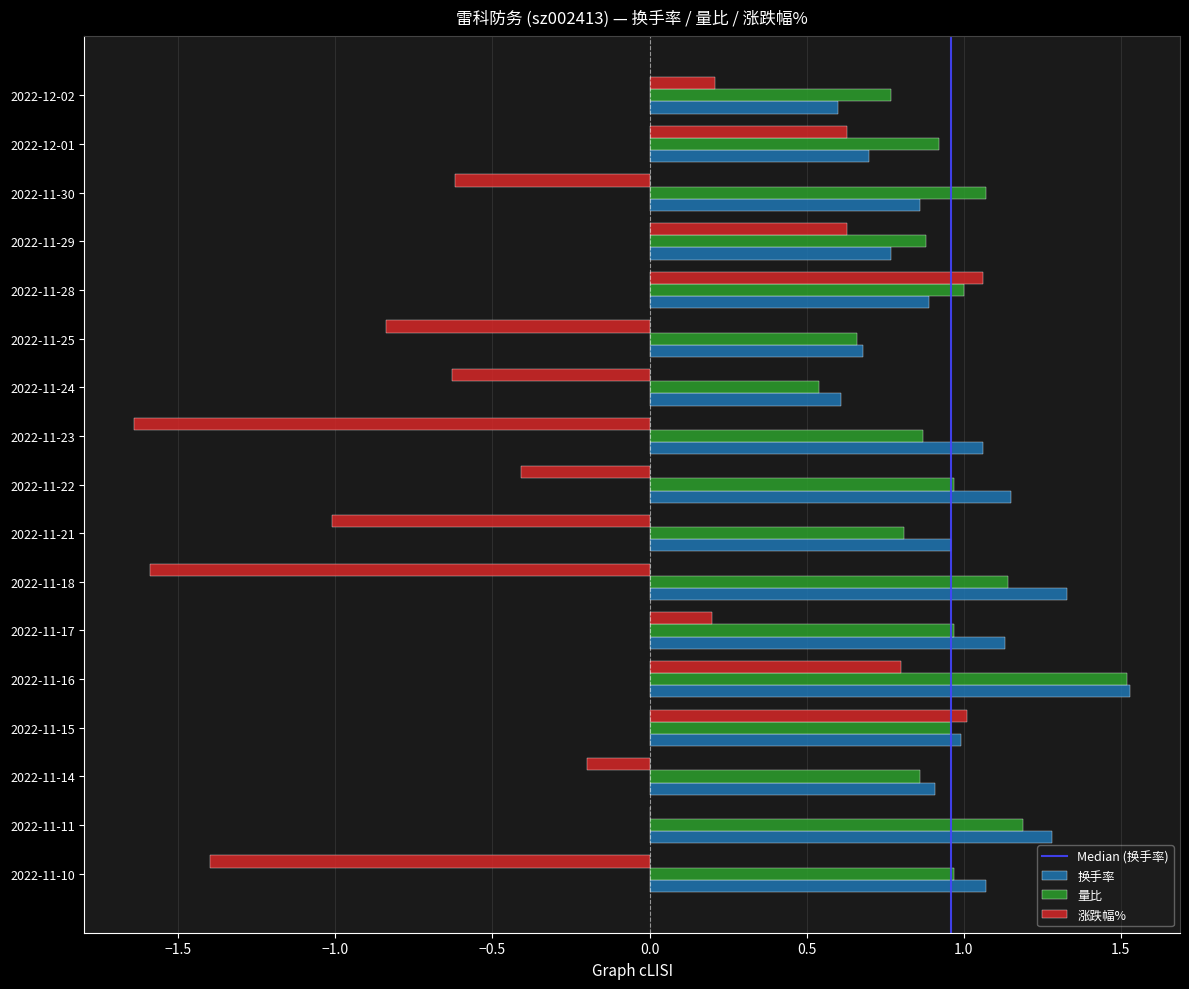

What is the sum of the 量比 values at 2022-12-02 and 2022-11-11?

2.0